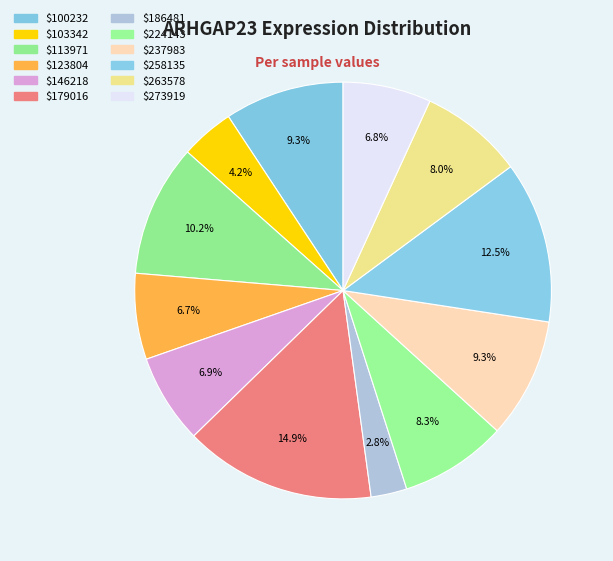

What is the smallest slice in the pie chart?

186481